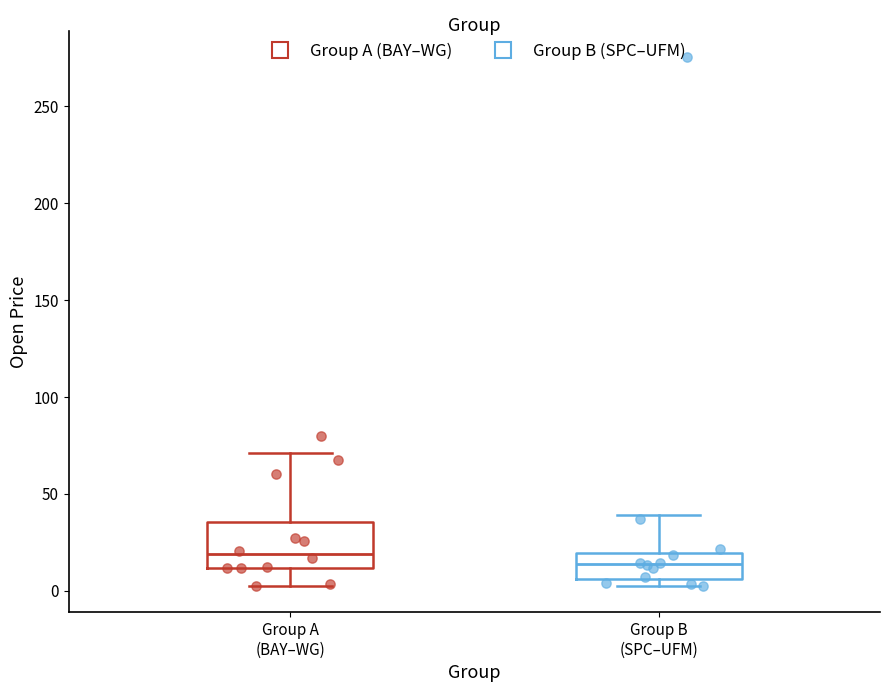

Where does the median line of the box for Group A (BAY–WG) sit on the y-axis? The values are not printed on the chart, so give them approximately, as read against the axis.

20